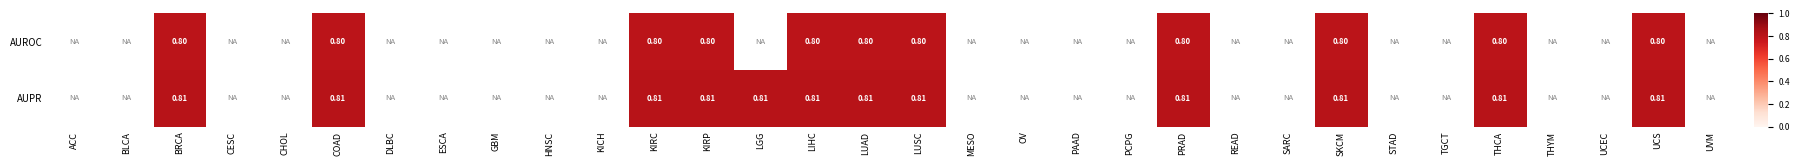

At which category is the sum across all series the highest?

BRCA